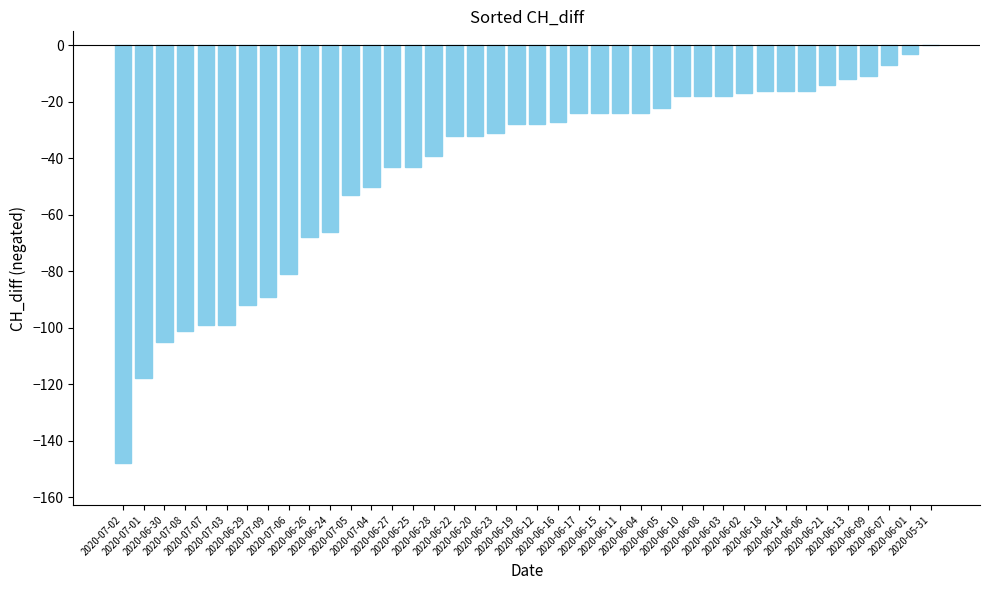

Count the number of values greater than -28.

19